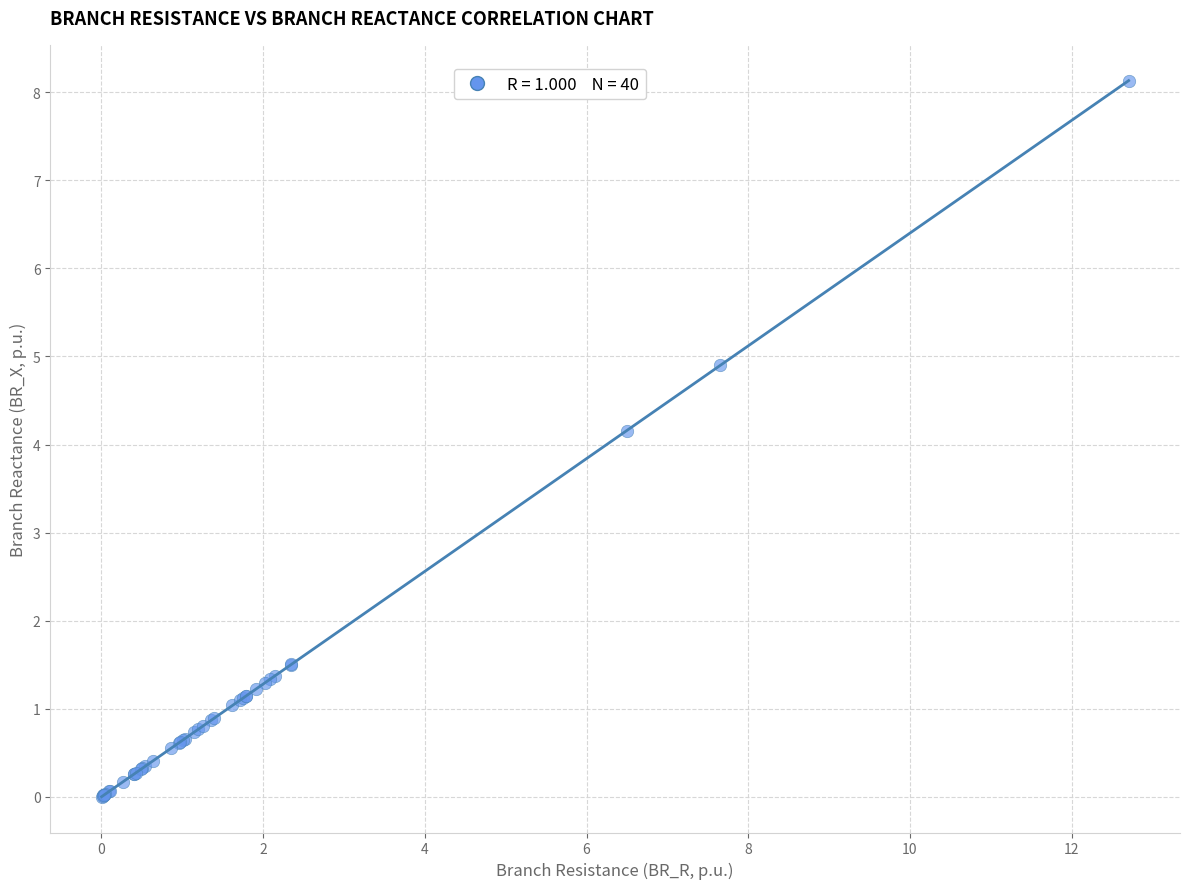

What Y value in the scatter plot is closest to 4?

4.2